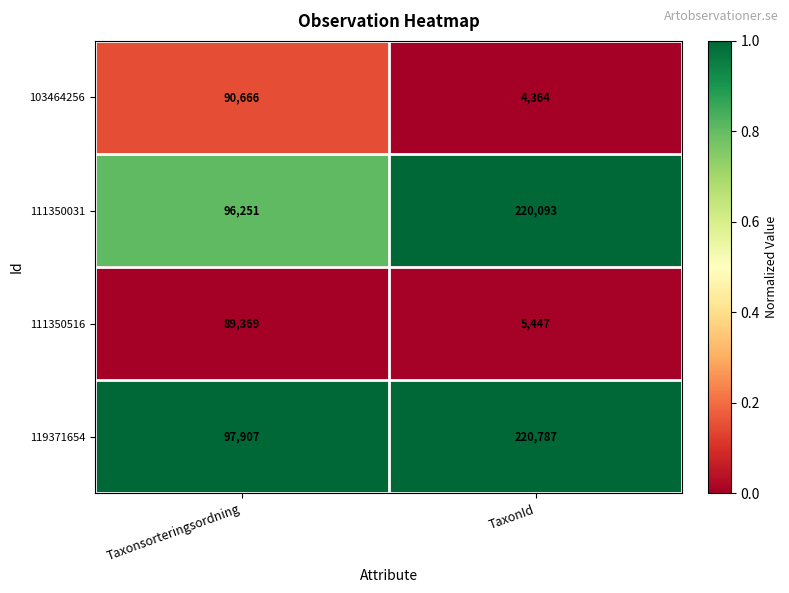

At which category does the chart reach its minimum across all series?

TaxonId